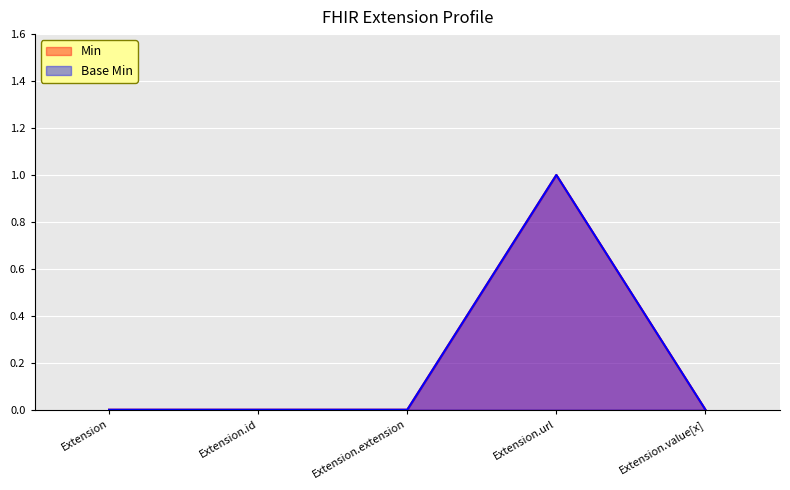

Does the chart display data point markers on the line(s)?

No